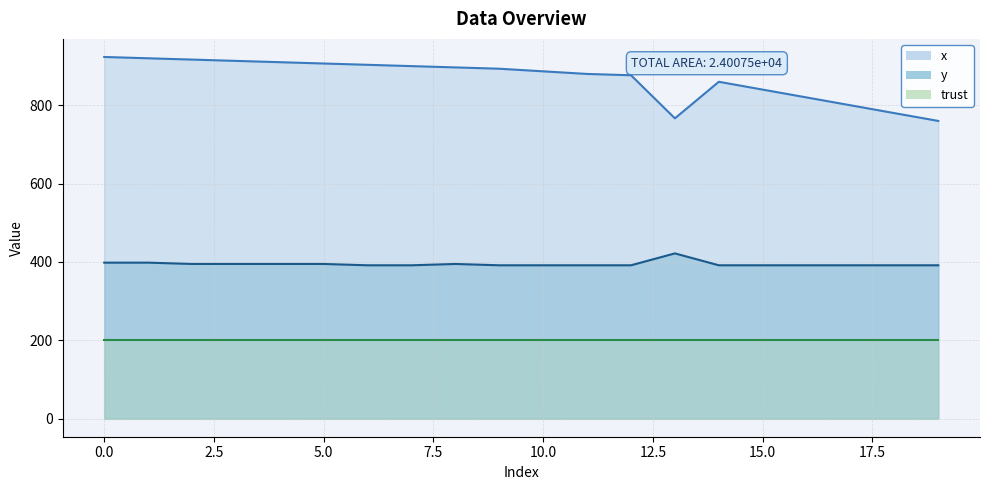

Does the chart have visible grid lines?

Yes